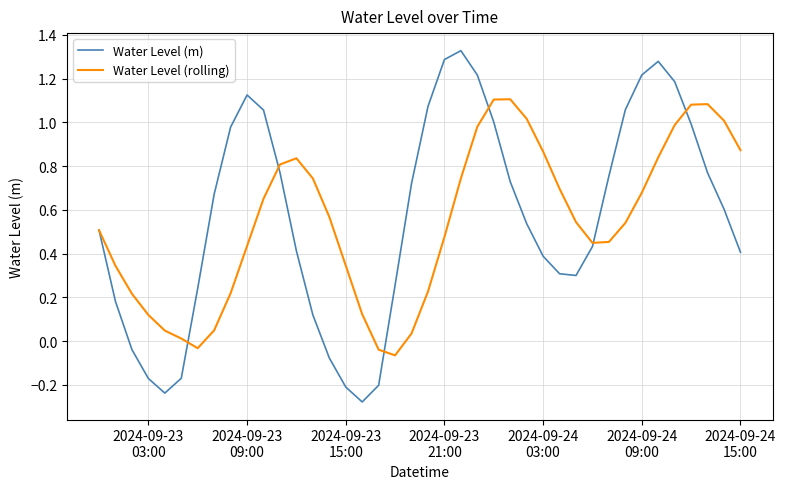

Which series has the largest range (max minus min)?

Water Level (m)